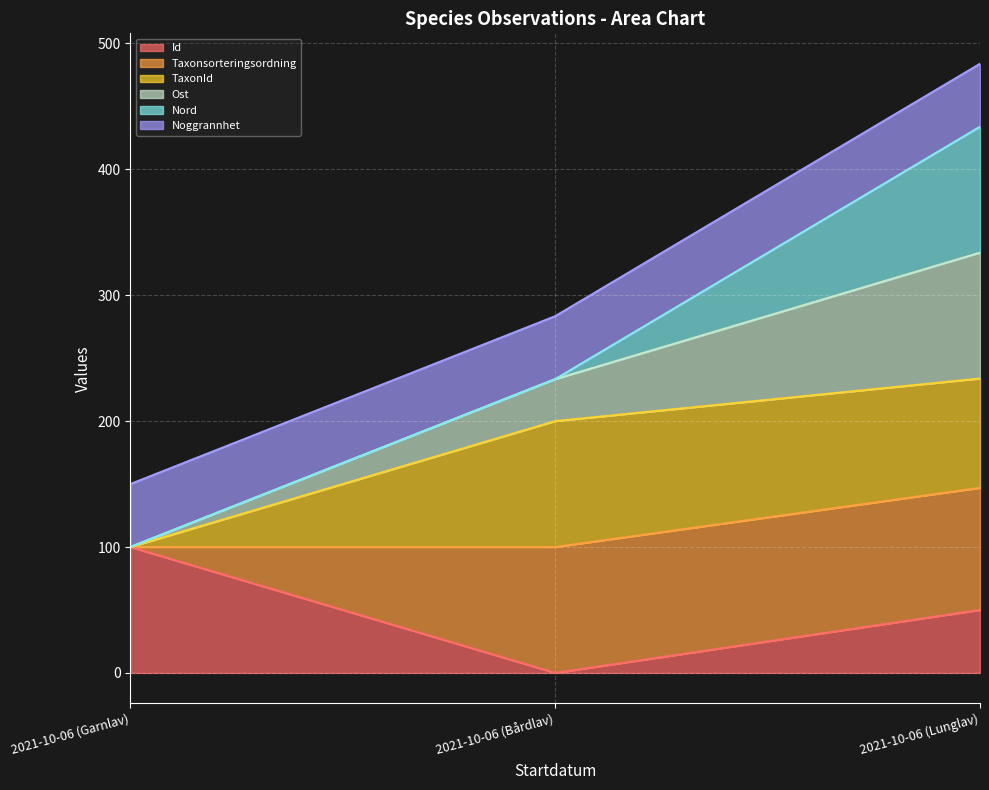

What are all the series names shown in the legend?

Id, Taxonsorteringsordning, TaxonId, Ost, Nord, Noggrannhet